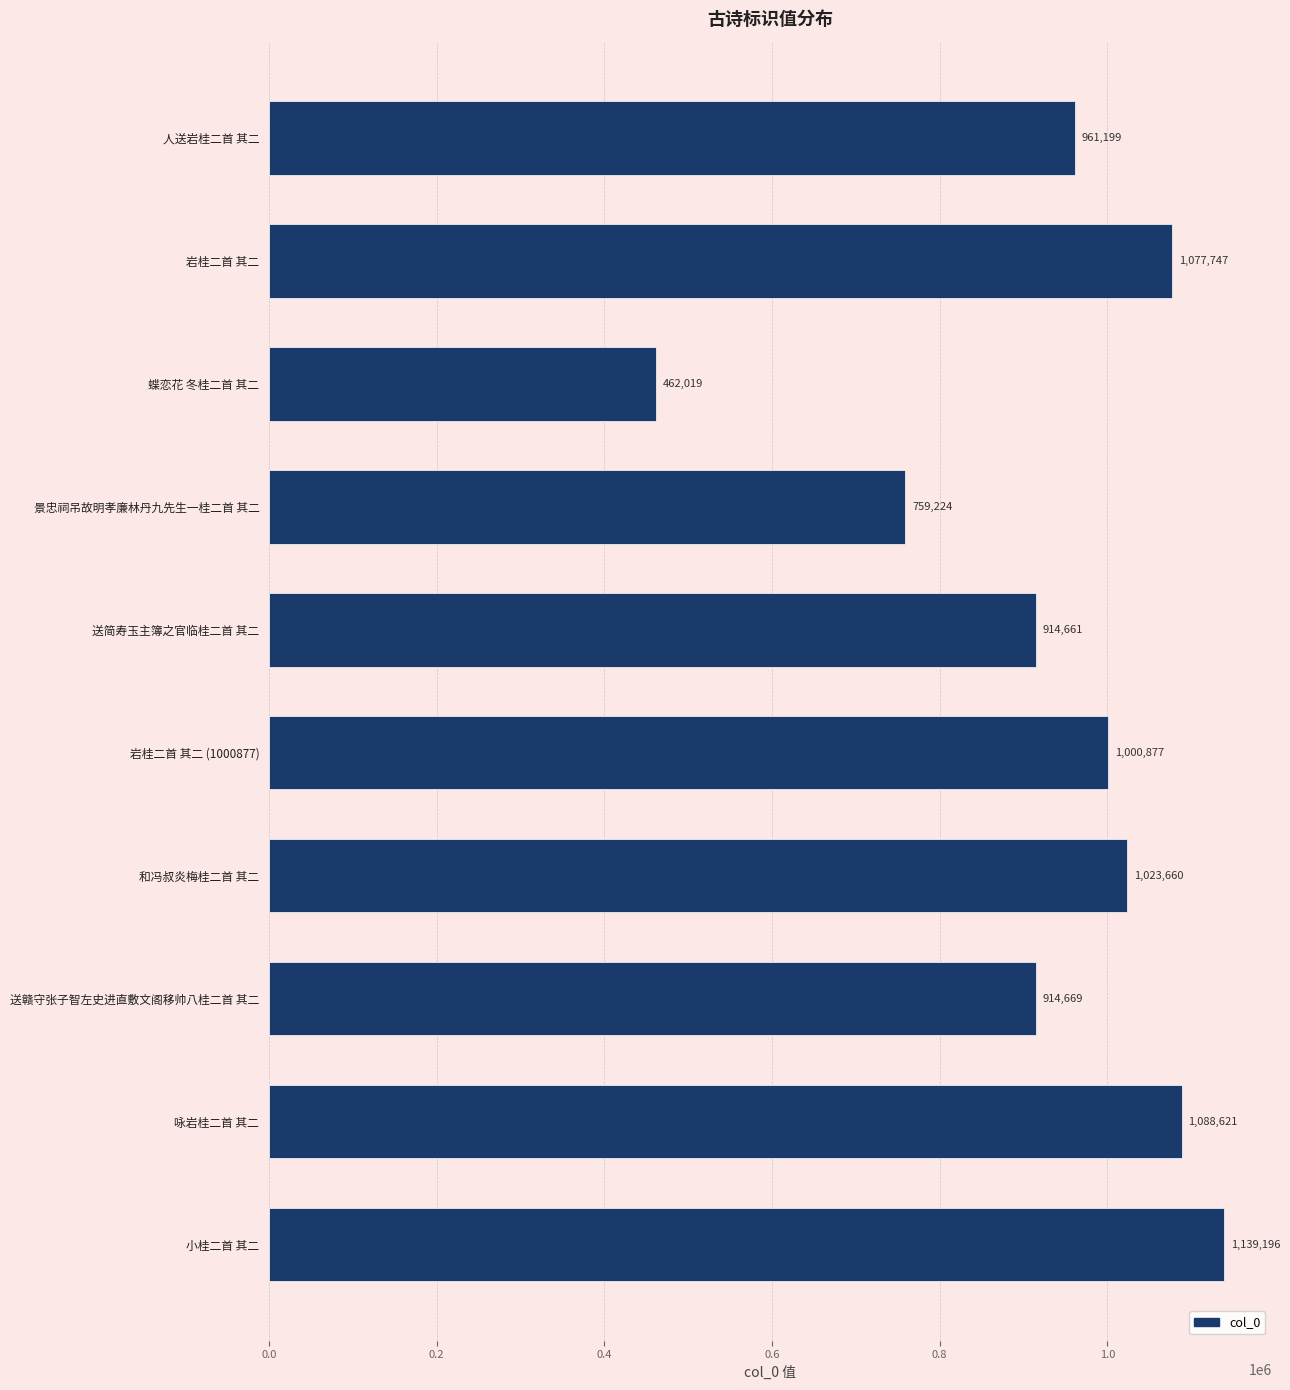

Reading top to bottom, what are all the values shown in this chart?

人送岩桂二首 其二=961199	岩桂二首 其二=1077747	蝶恋花 冬桂二首 其二=462019	景忠祠吊故明孝廉林丹九先生一桂二首 其二=759224	送简寿玉主簿之官临桂二首 其二=914661	岩桂二首 其二 (1000877)=1000877	和冯叔炎梅桂二首 其二=1023660	送赣守张子智左史进直敷文阁移帅八桂二首 其二=914669	咏岩桂二首 其二=1088621	小桂二首 其二=1139196